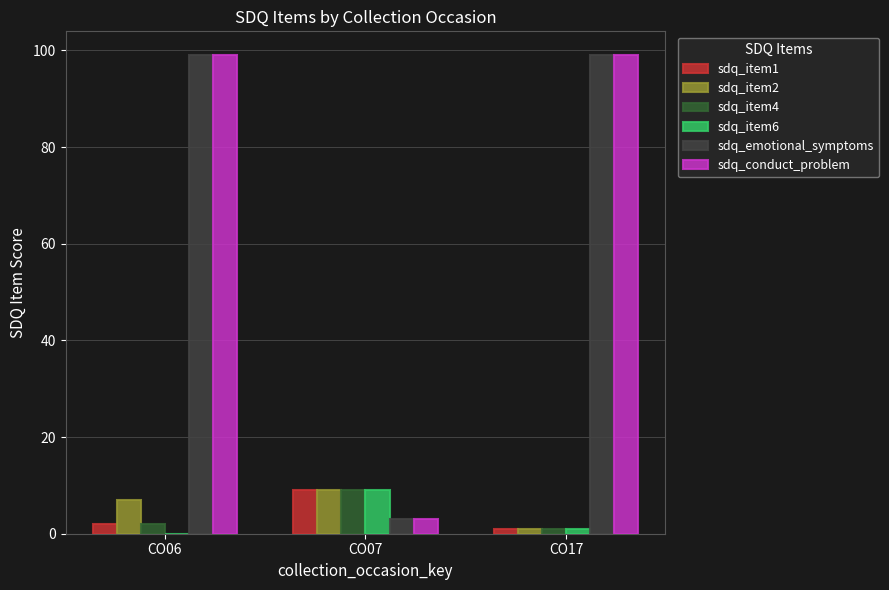

What is the approximate value of sdq_item6 at CO17?

1